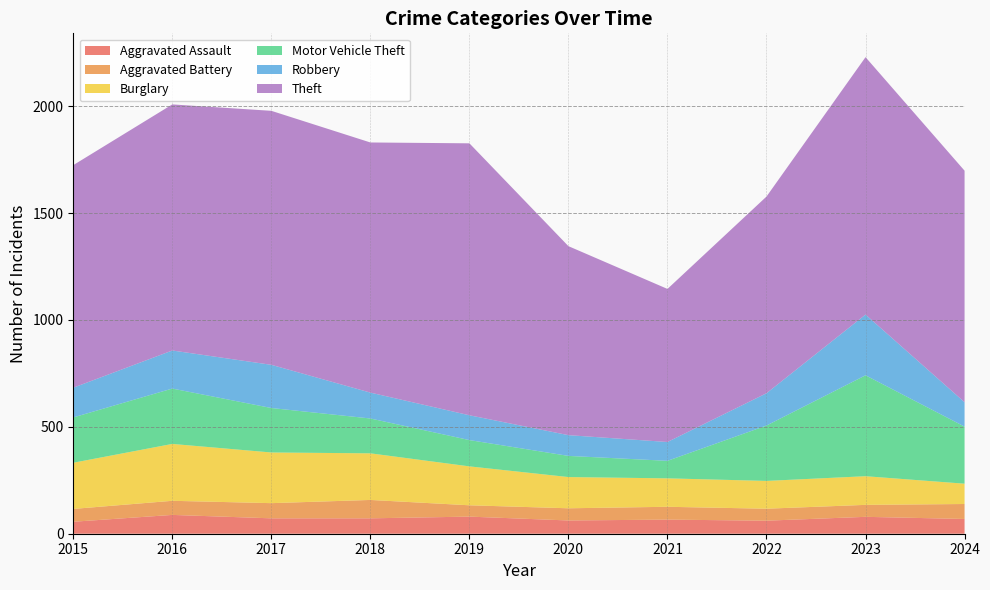

Reading left to right, extract all data points from this chart.

Aggravated Assault: 2015=56	2016=88	2017=72	2018=72	2019=80	2020=62	2021=66	2022=61	2023=79	2024=69
Aggravated Battery: 2015=60	2016=66	2017=71	2018=86	2019=53	2020=57	2021=60	2022=56	2023=56	2024=70
Burglary: 2015=216	2016=266	2017=237	2018=218	2019=182	2020=146	2021=133	2022=130	2023=134	2024=95
Motor Vehicle Theft: 2015=212	2016=259	2017=208	2018=163	2019=123	2020=99	2021=82	2022=259	2023=472	2024=267
Robbery: 2015=139	2016=178	2017=202	2018=121	2019=116	2020=97	2021=88	2022=151	2023=284	2024=114
Theft: 2015=1041	2016=1151	2017=1188	2018=1170	2019=1272	2020=884	2021=716	2022=920	2023=1204	2024=1083